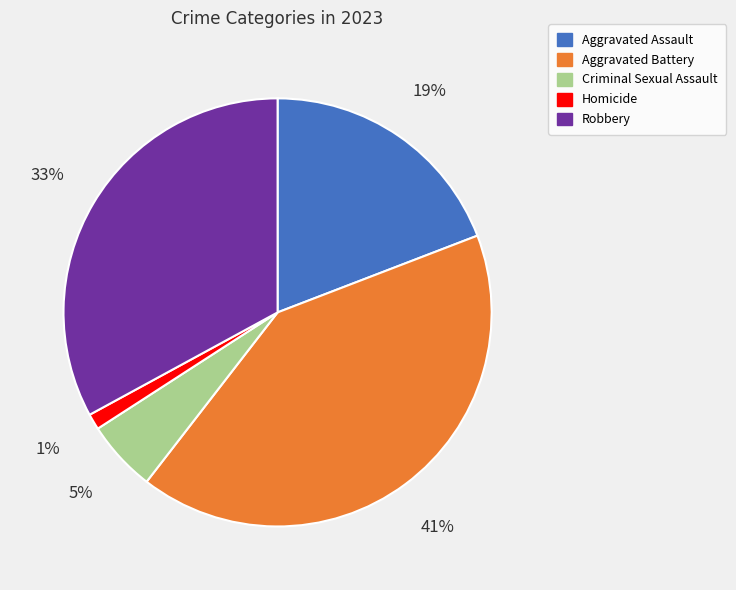

How many segments does this pie chart have?

5